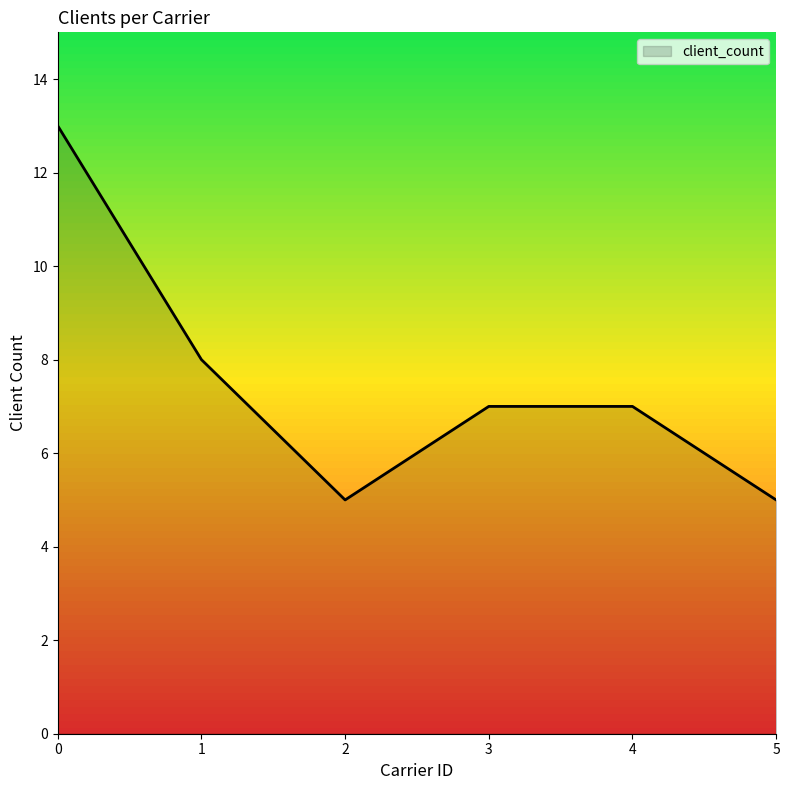

How many interior local valleys (lower than both neighbors) does the data have?

1